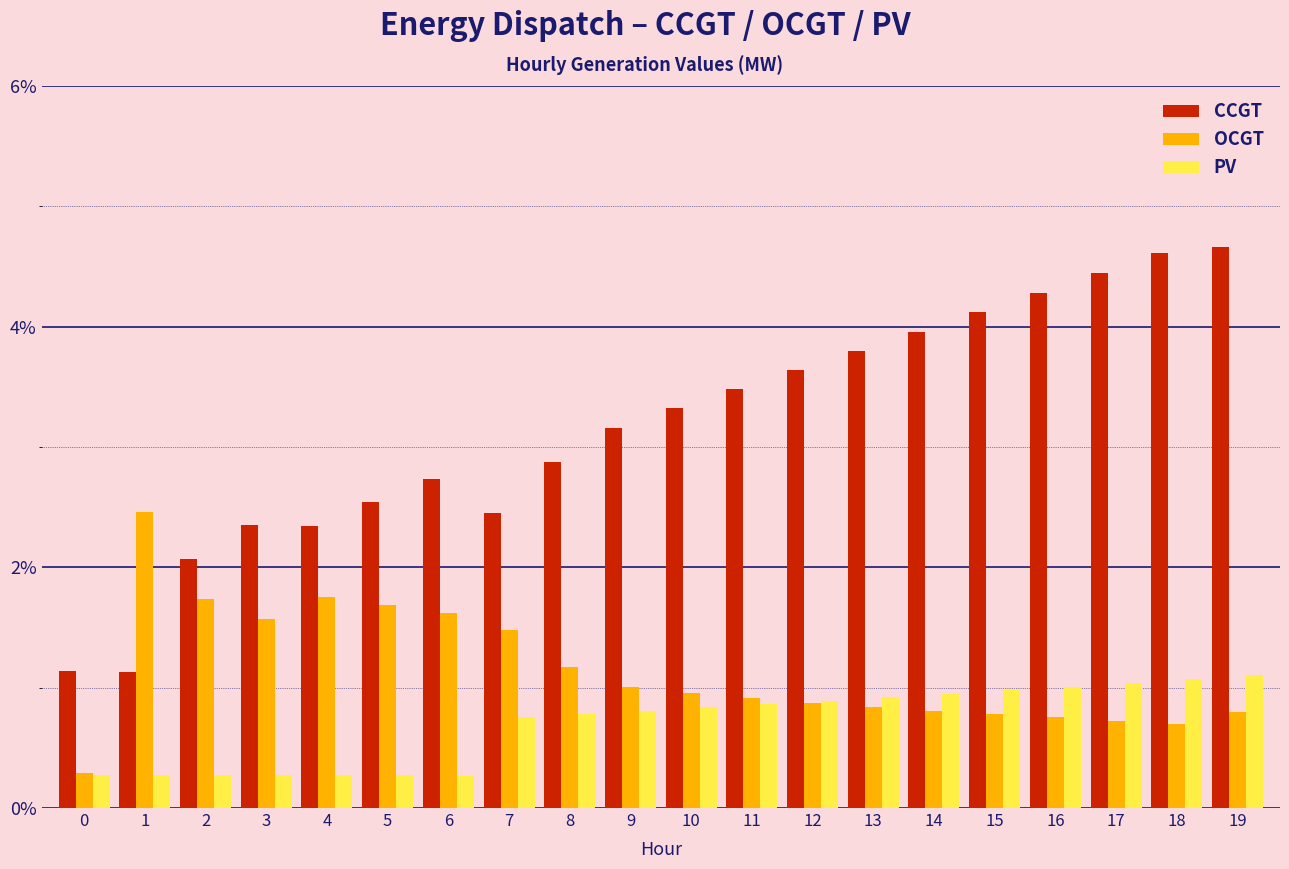

What is the greatest value displayed?

4.7